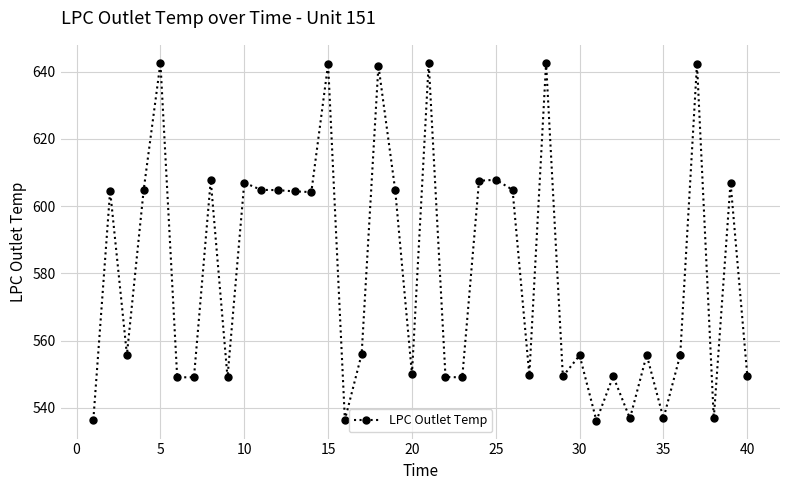

What is the smallest value displayed?

536.2